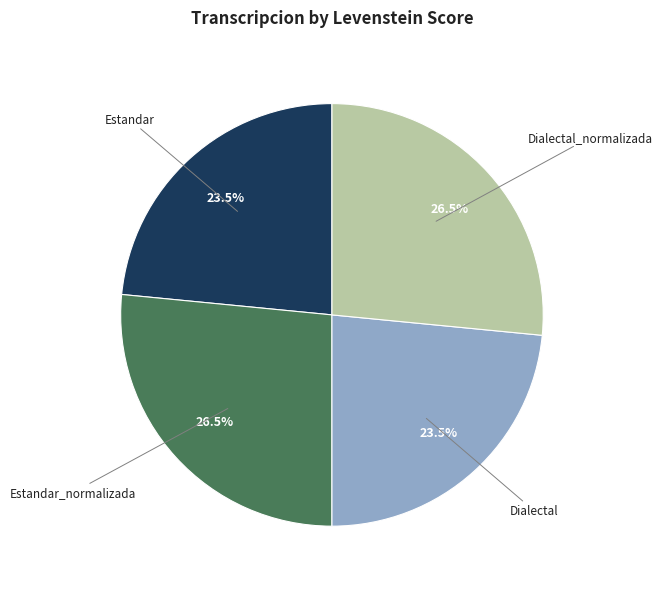

Does any single category account for the majority?

No